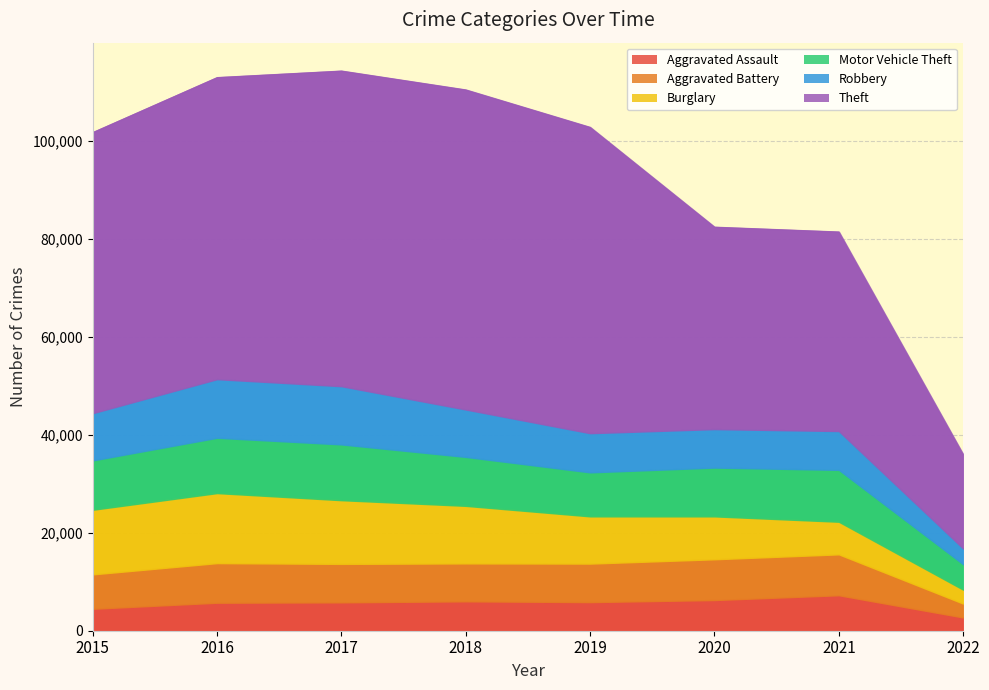

Where is the first local minimum for Motor Vehicle Theft?

2019